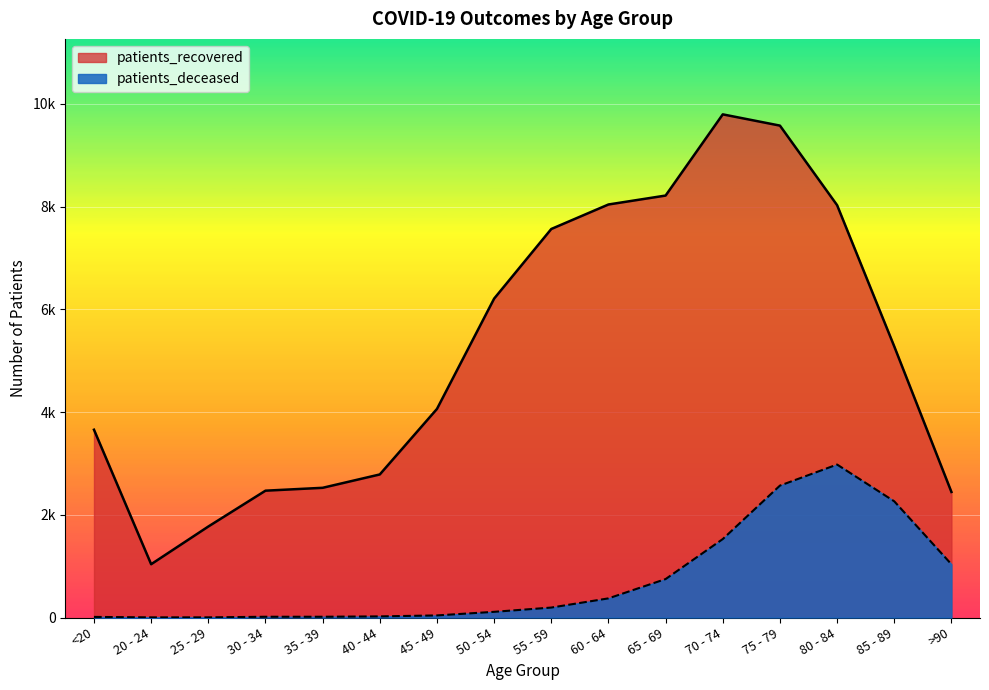

Is it true that patients_deceased equals 749 at 65 - 69?

True